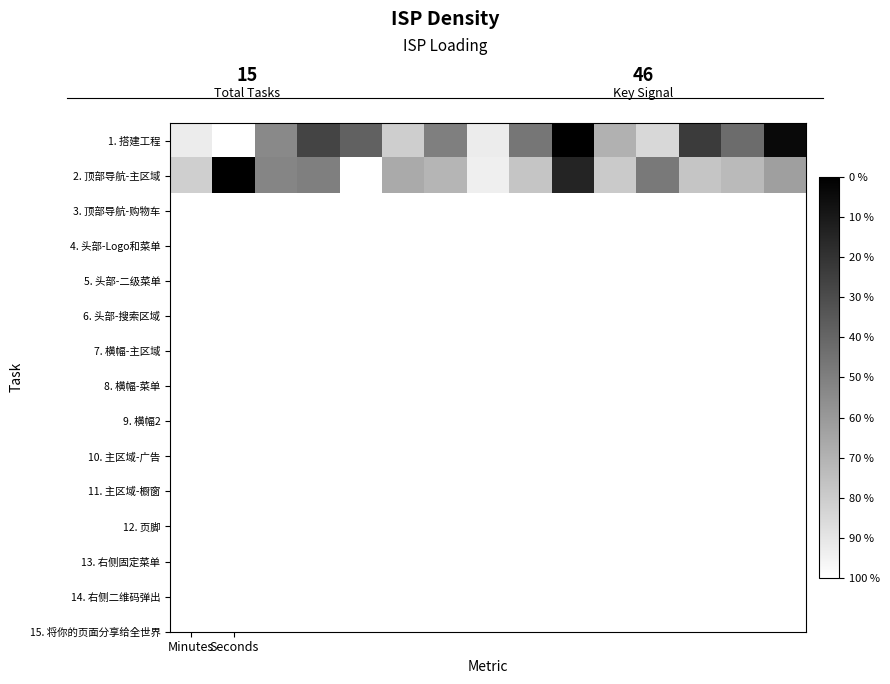

At which category is the sum across all series the highest?

7